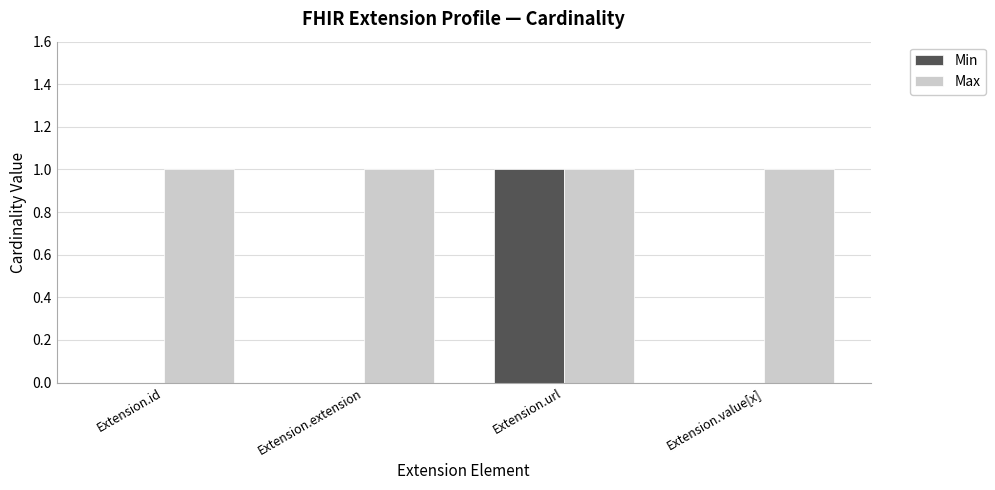

Which series has the largest total across all categories?

Max